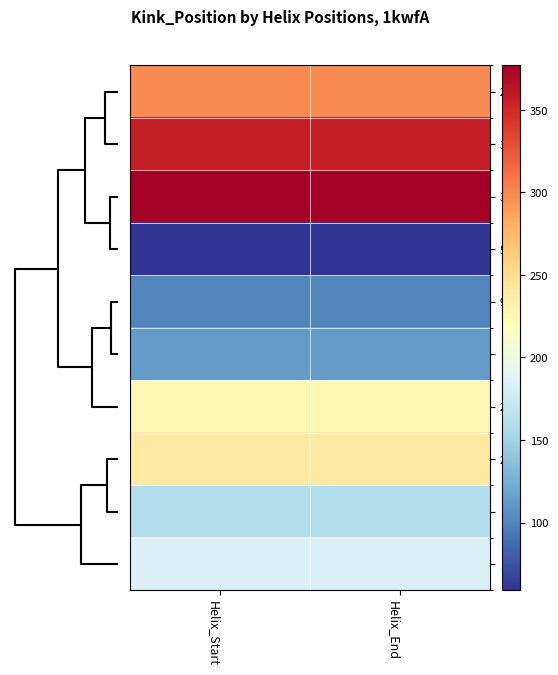

What is the total value across all series at Helix_End?

2111